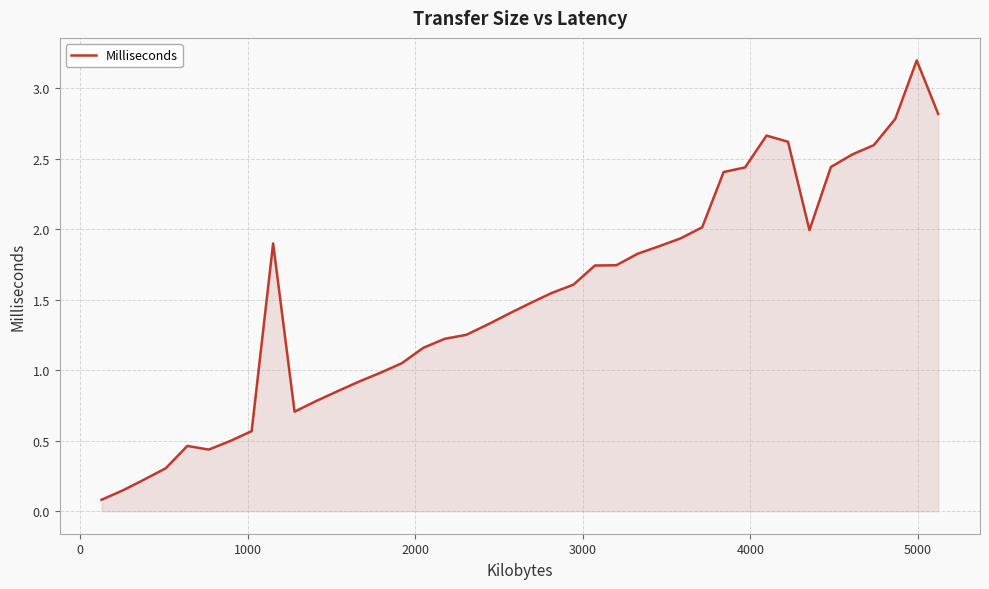

What is the difference between the maximum and minimum values?

3.1